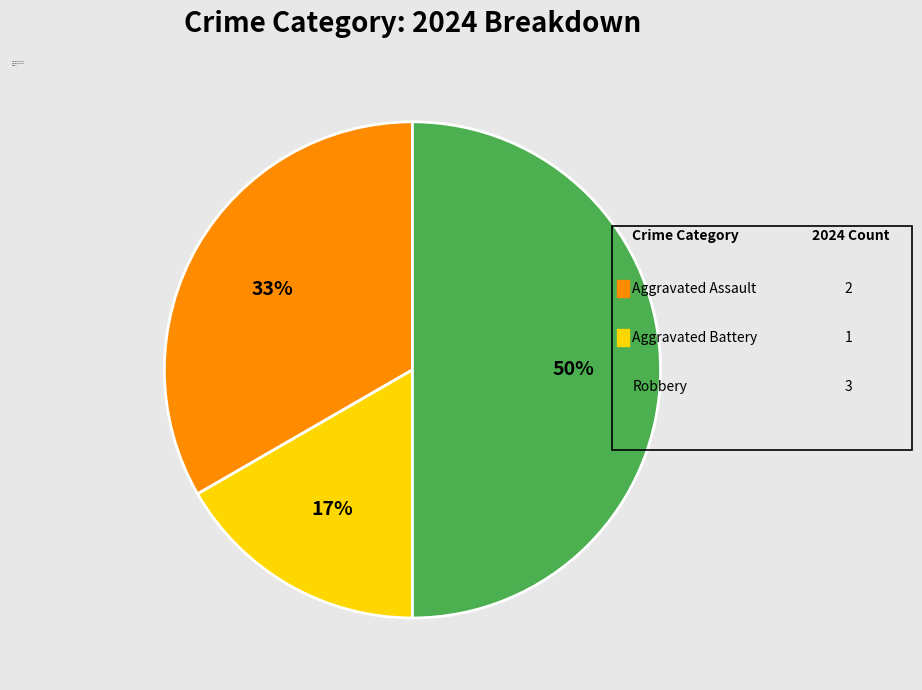

The Aggravated Assault slice represents 19% of the pie. True or false?

False